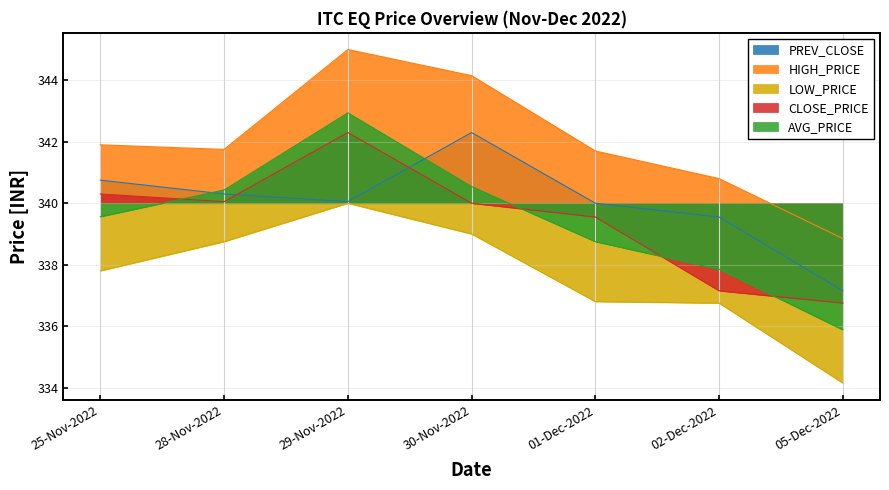

What is the value of the PREV_CLOSE point at the 1st from the left?

340.8